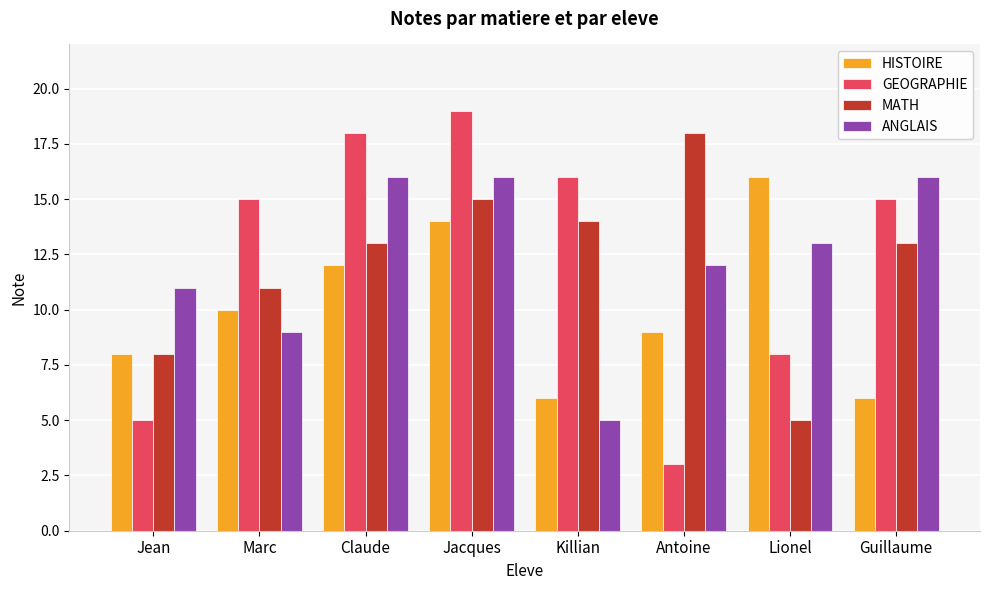

Which category has the highest value in the GEOGRAPHIE series?

Jacques